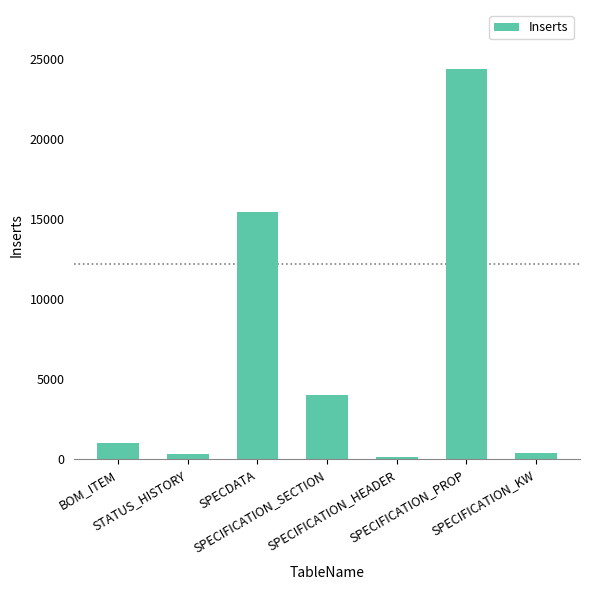

Approximately how many times larger is the value at STATUS_HISTORY compared to SPECIFICATION_SECTION?

0.1